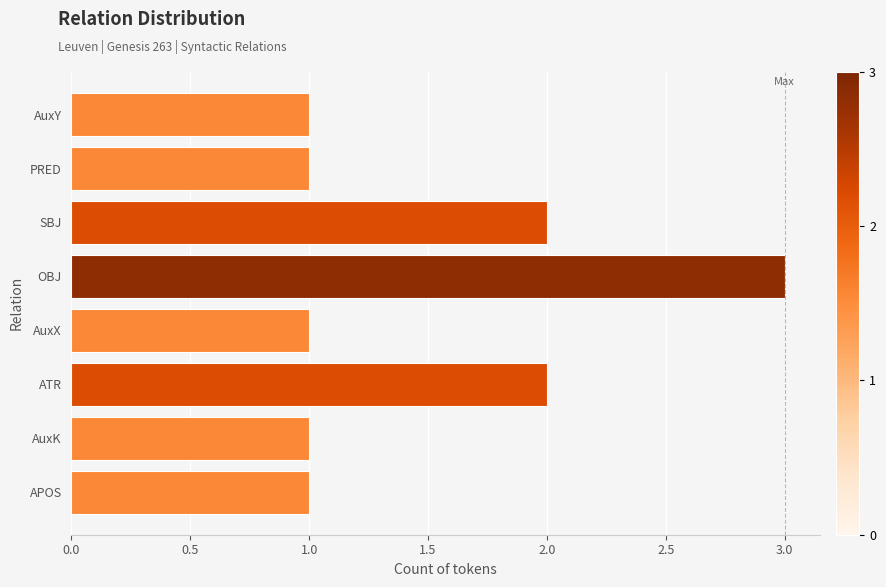

What is the sum of the values at SBJ and AuxK?

3